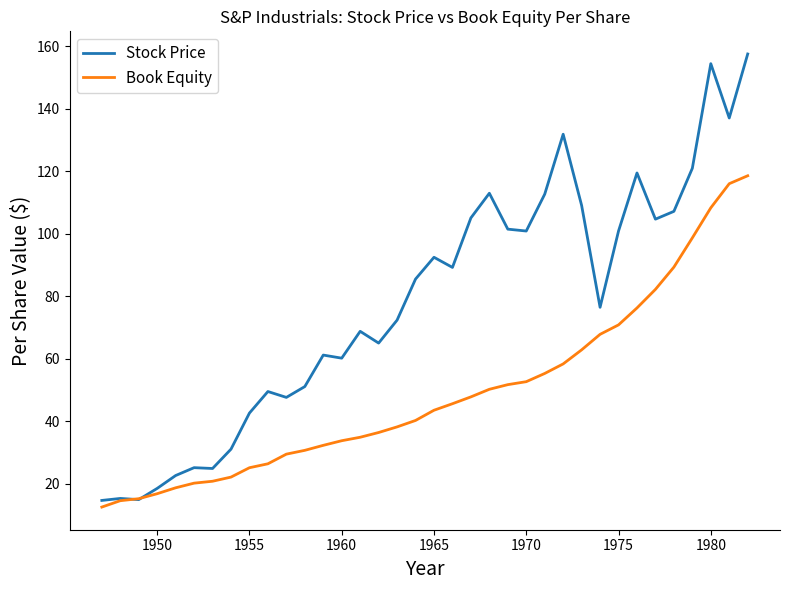

What is the sum of all Book Equity values?

1763.8